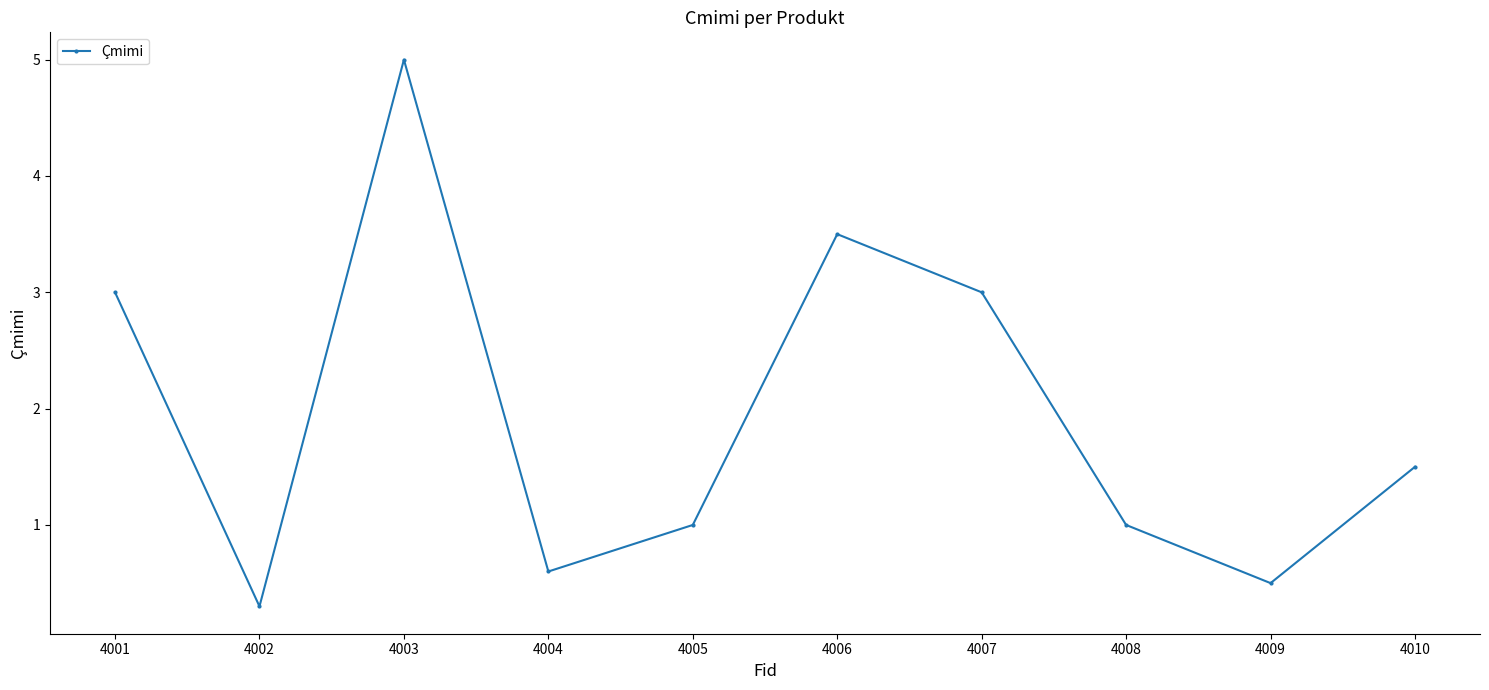

Reading left to right, extract all data points from this chart.

3.0	0.3	5.0	0.6	1.0	3.5	3.0	1.0	0.5	1.5